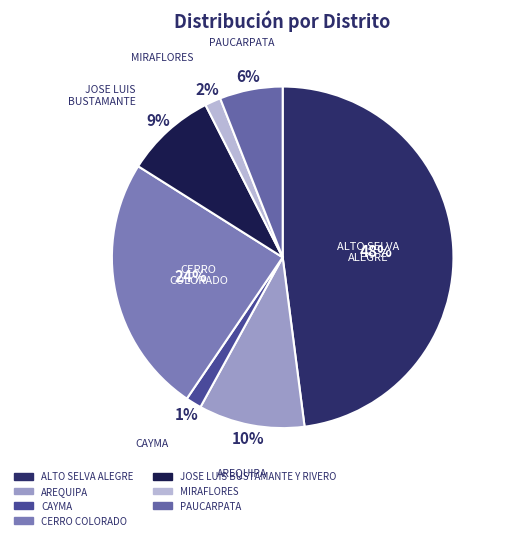

True or false: CERRO COLORADO accounts for 24% of the total.

True